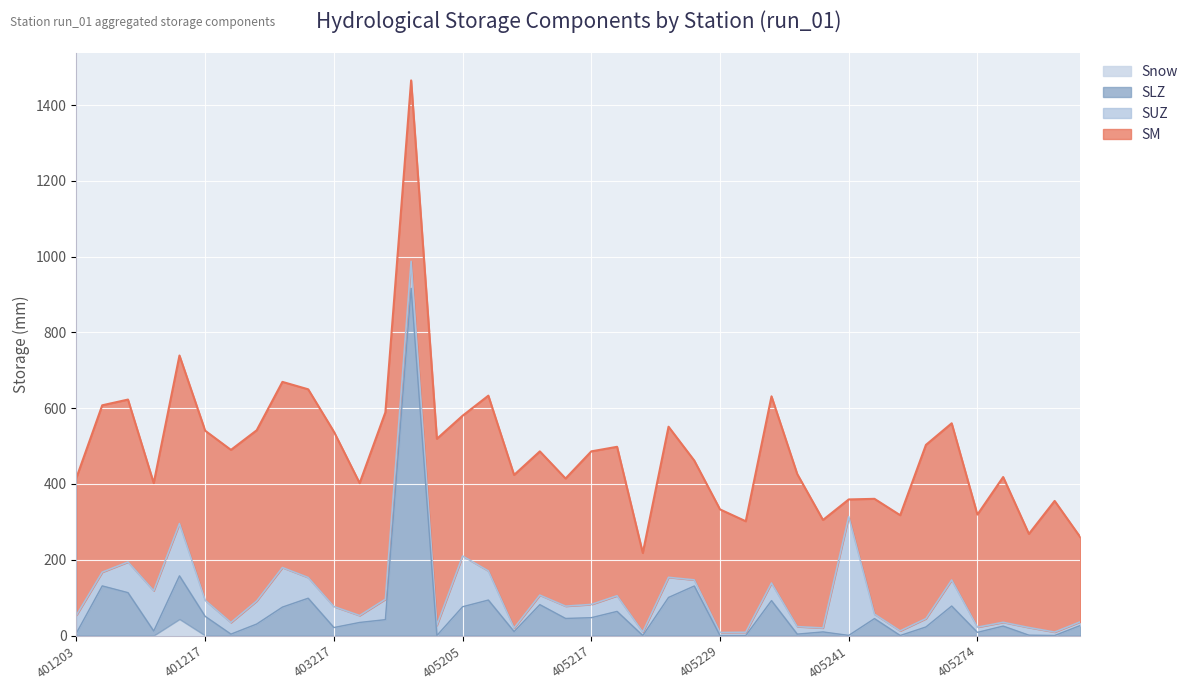

Which has a higher value, 405229 or 403226?

403226